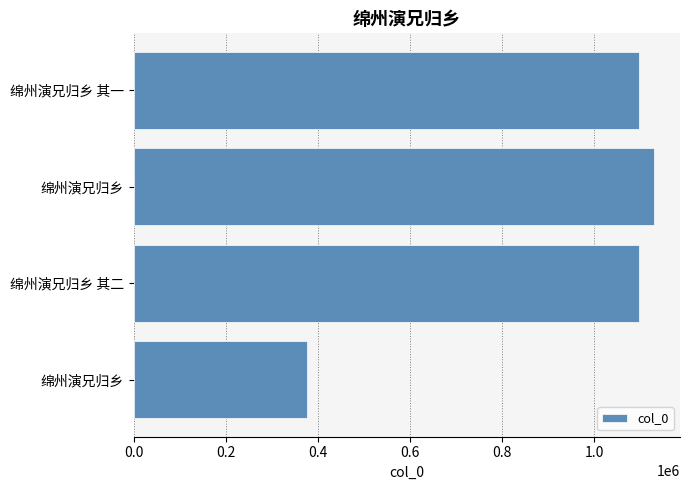

What is the sum of all values?

3698610